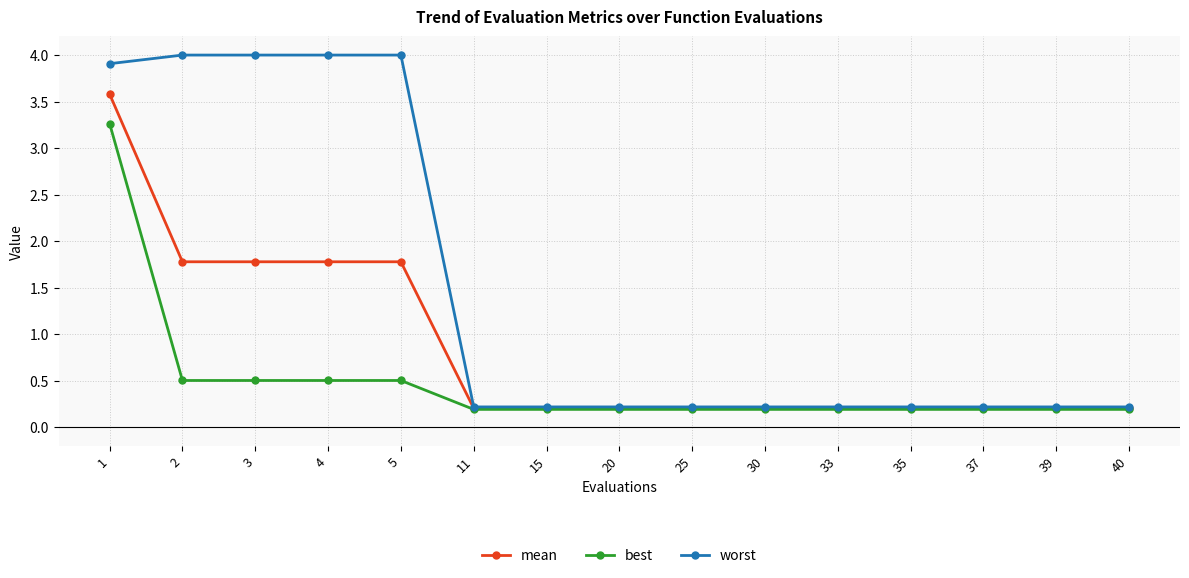

What is the highest value of the worst series?

4.0